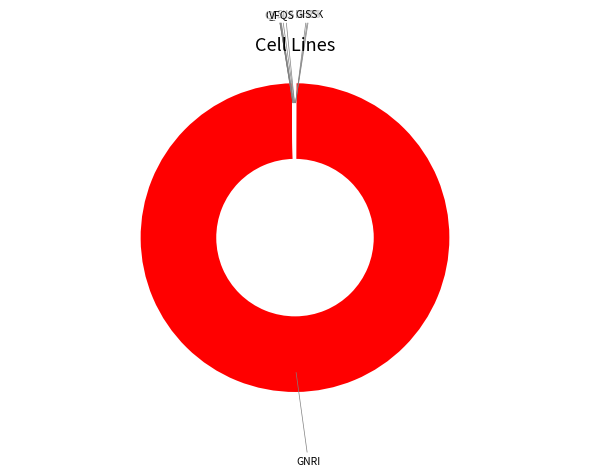

Does GNRI represent more than half of the total?

Yes